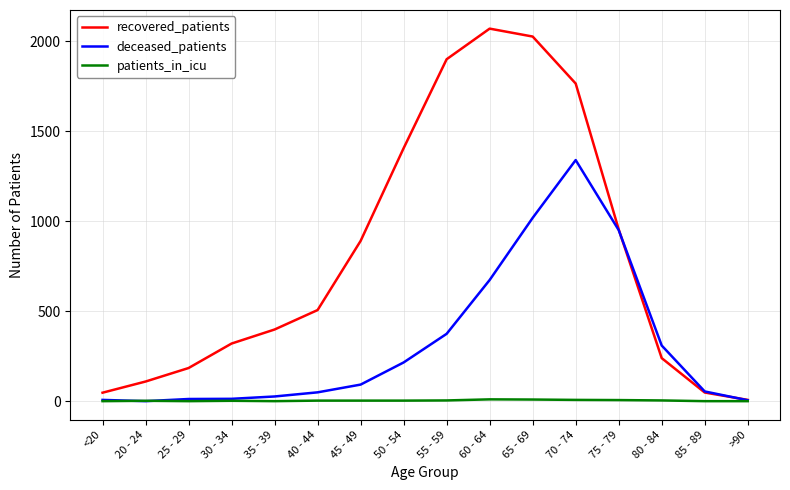

What is the average value of the deceased_patients series?

321